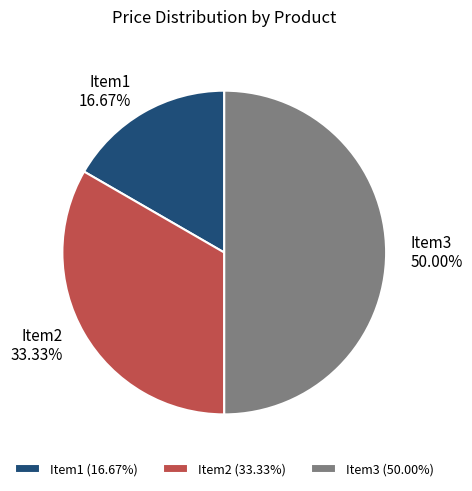

To the nearest percent, what is the combined percentage of Item2 and Item3?

83%